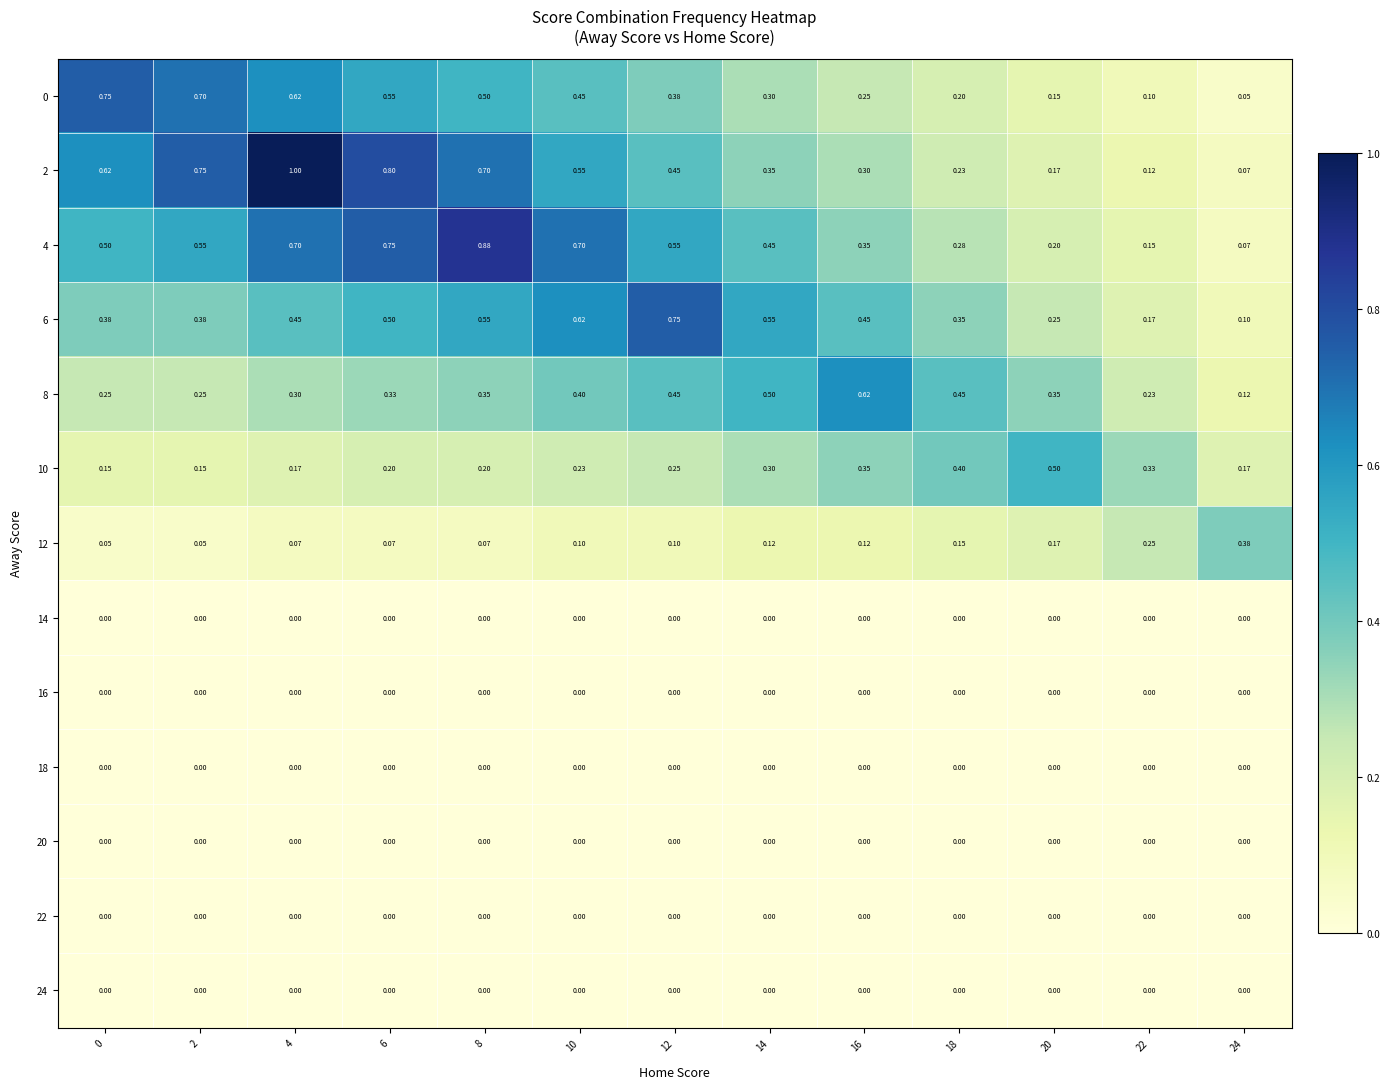

Reading right to left, list all the values displayed in this chart.

0: 24=0.1	22=0.1	20=0.1	18=0.2	16=0.2	14=0.3	12=0.4	10=0.5	8=0.5	6=0.6	4=0.6	2=0.7	0=0.8
2: 24=0.1	22=0.1	20=0.2	18=0.2	16=0.3	14=0.3	12=0.5	10=0.6	8=0.7	6=0.8	4=1.0	2=0.8	0=0.6
4: 24=0.1	22=0.1	20=0.2	18=0.3	16=0.3	14=0.5	12=0.6	10=0.7	8=0.9	6=0.8	4=0.7	2=0.6	0=0.5
6: 24=0.1	22=0.2	20=0.2	18=0.3	16=0.5	14=0.6	12=0.8	10=0.6	8=0.6	6=0.5	4=0.5	2=0.4	0=0.4
8: 24=0.1	22=0.2	20=0.3	18=0.5	16=0.6	14=0.5	12=0.5	10=0.4	8=0.3	6=0.3	4=0.3	2=0.2	0=0.2
10: 24=0.2	22=0.3	20=0.5	18=0.4	16=0.3	14=0.3	12=0.2	10=0.2	8=0.2	6=0.2	4=0.2	2=0.1	0=0.1
12: 24=0.4	22=0.2	20=0.2	18=0.1	16=0.1	14=0.1	12=0.1	10=0.1	8=0.1	6=0.1	4=0.1	2=0.1	0=0.1
14: 24=0.0	22=0.0	20=0.0	18=0.0	16=0.0	14=0.0	12=0.0	10=0.0	8=0.0	6=0.0	4=0.0	2=0.0	0=0.0
16: 24=0.0	22=0.0	20=0.0	18=0.0	16=0.0	14=0.0	12=0.0	10=0.0	8=0.0	6=0.0	4=0.0	2=0.0	0=0.0
18: 24=0.0	22=0.0	20=0.0	18=0.0	16=0.0	14=0.0	12=0.0	10=0.0	8=0.0	6=0.0	4=0.0	2=0.0	0=0.0
20: 24=0.0	22=0.0	20=0.0	18=0.0	16=0.0	14=0.0	12=0.0	10=0.0	8=0.0	6=0.0	4=0.0	2=0.0	0=0.0
22: 24=0.0	22=0.0	20=0.0	18=0.0	16=0.0	14=0.0	12=0.0	10=0.0	8=0.0	6=0.0	4=0.0	2=0.0	0=0.0
24: 24=0.0	22=0.0	20=0.0	18=0.0	16=0.0	14=0.0	12=0.0	10=0.0	8=0.0	6=0.0	4=0.0	2=0.0	0=0.0